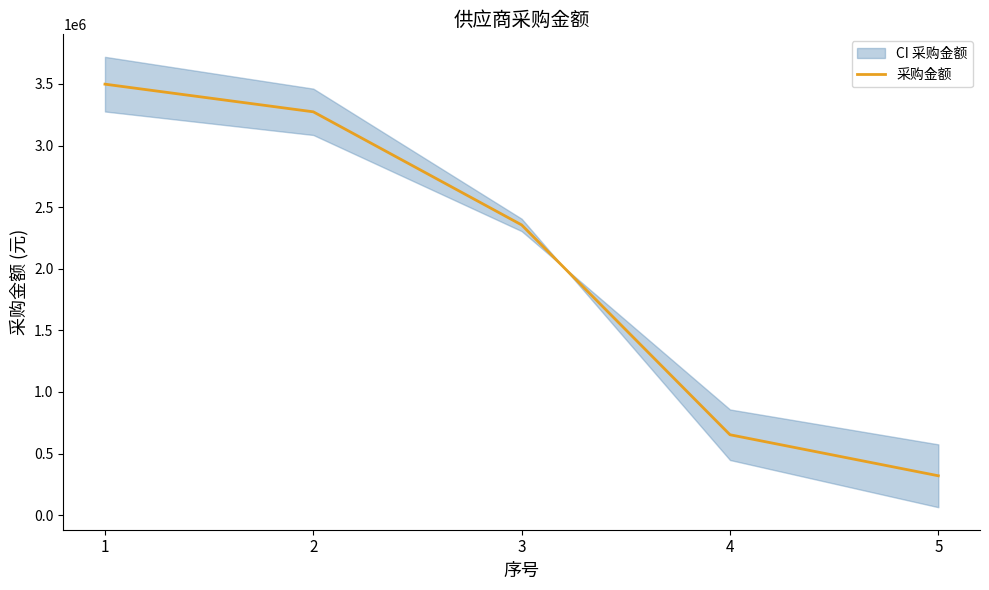

Which has a higher value, 5 or 4?

4